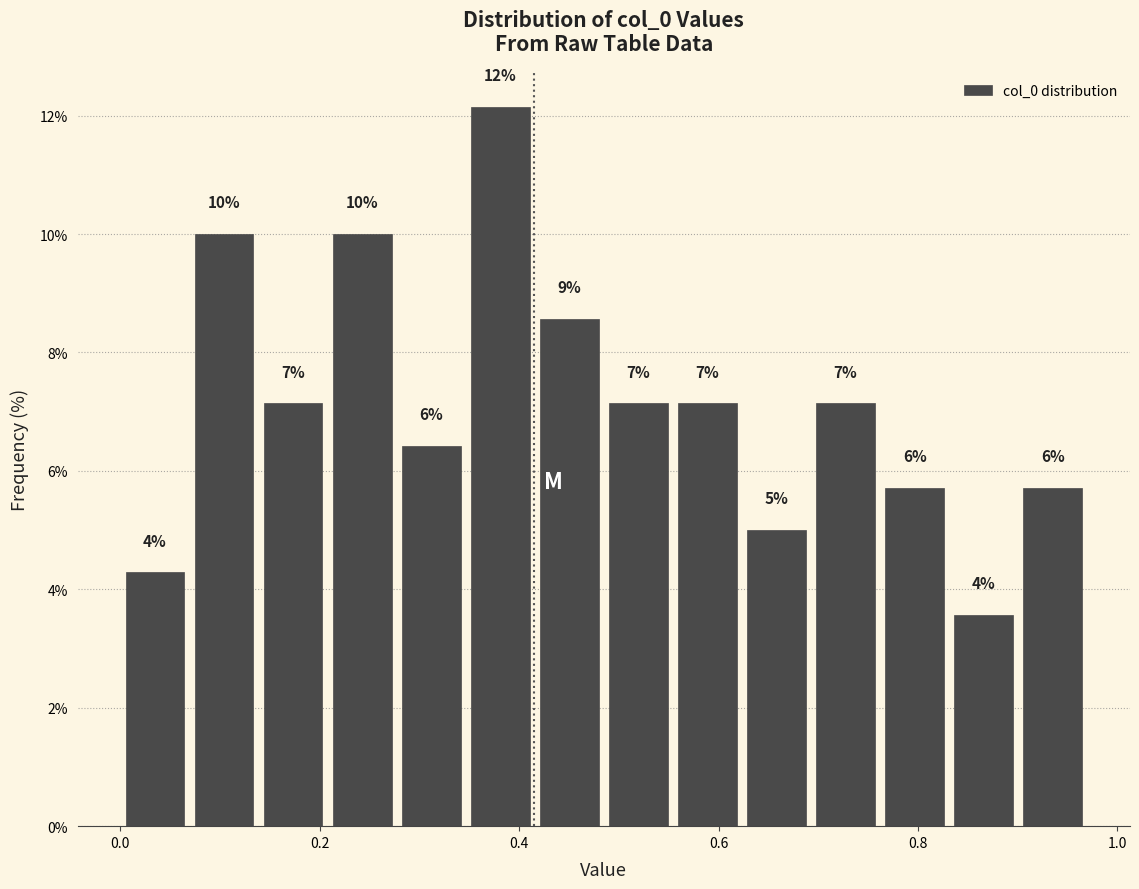

Around what value on the x-axis is the tallest bar? Give the approximate position of its centre, as read against the axis.

0.38